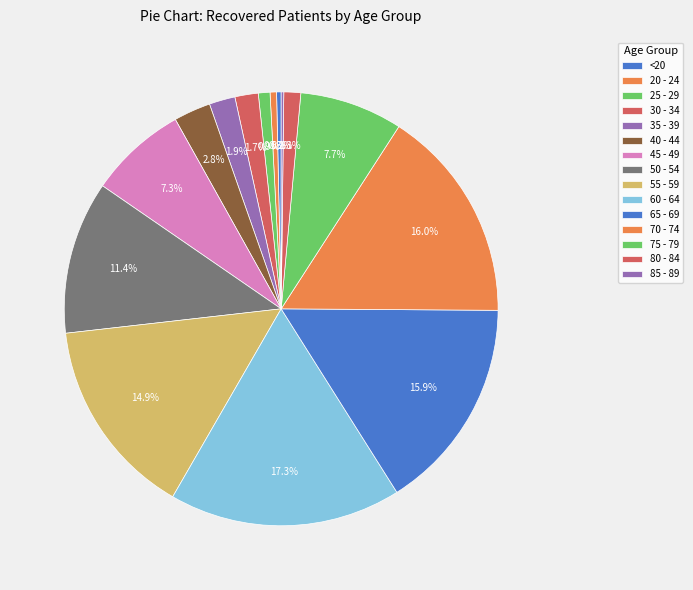

What is the largest slice in the pie chart?

60 - 64